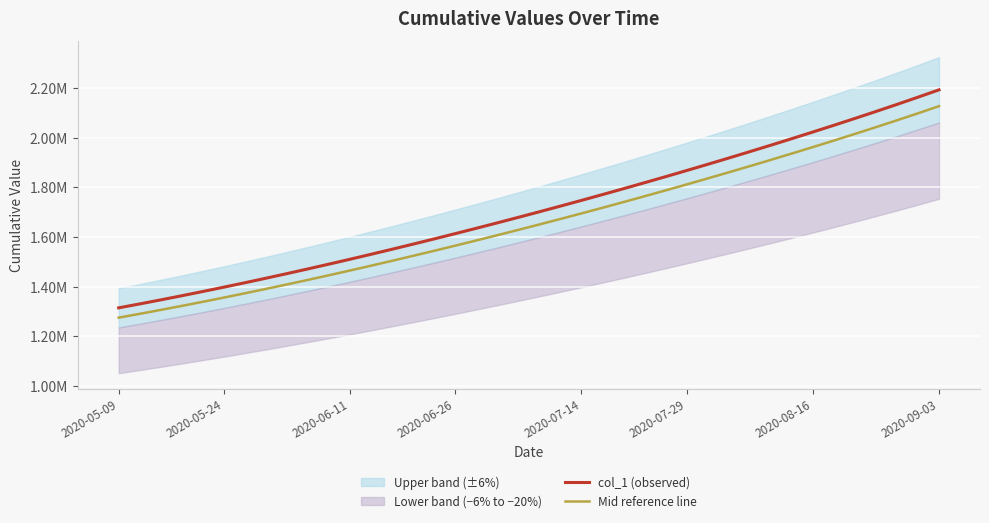

What is the label of the 38th point from the right?

2020-06-11